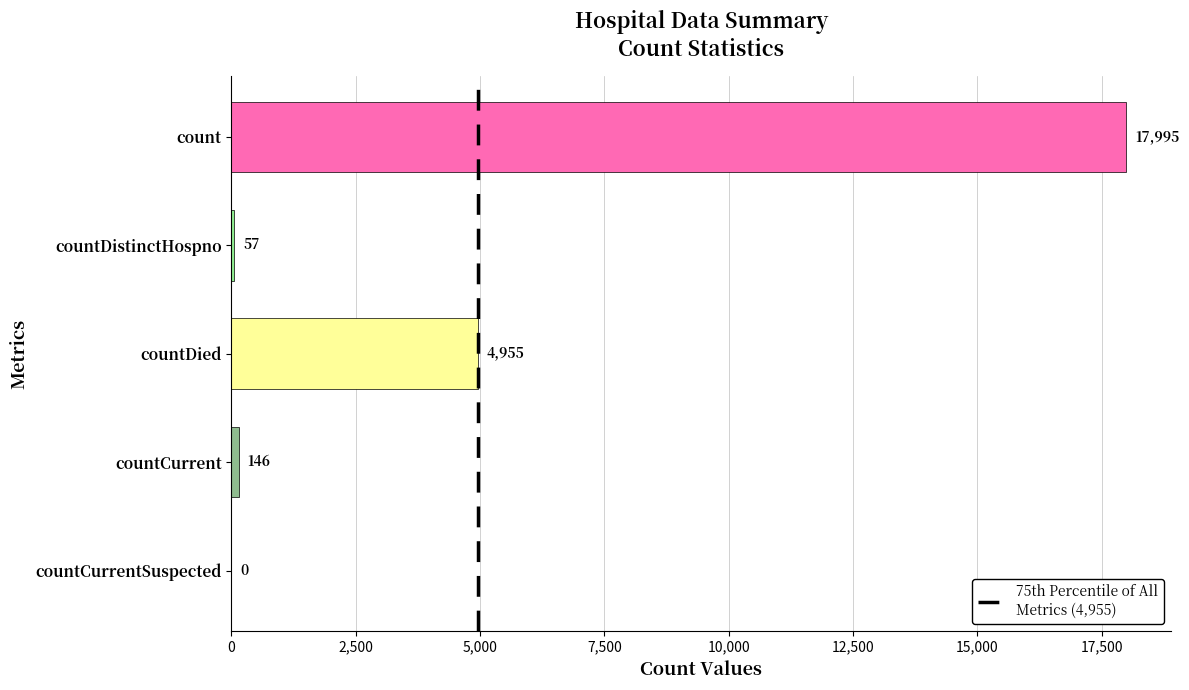

Reading bottom to top, what are all the values shown in this chart?

countCurrentSuspected=0	countCurrent=146	countDied=4955	countDistinctHospno=57	count=17995